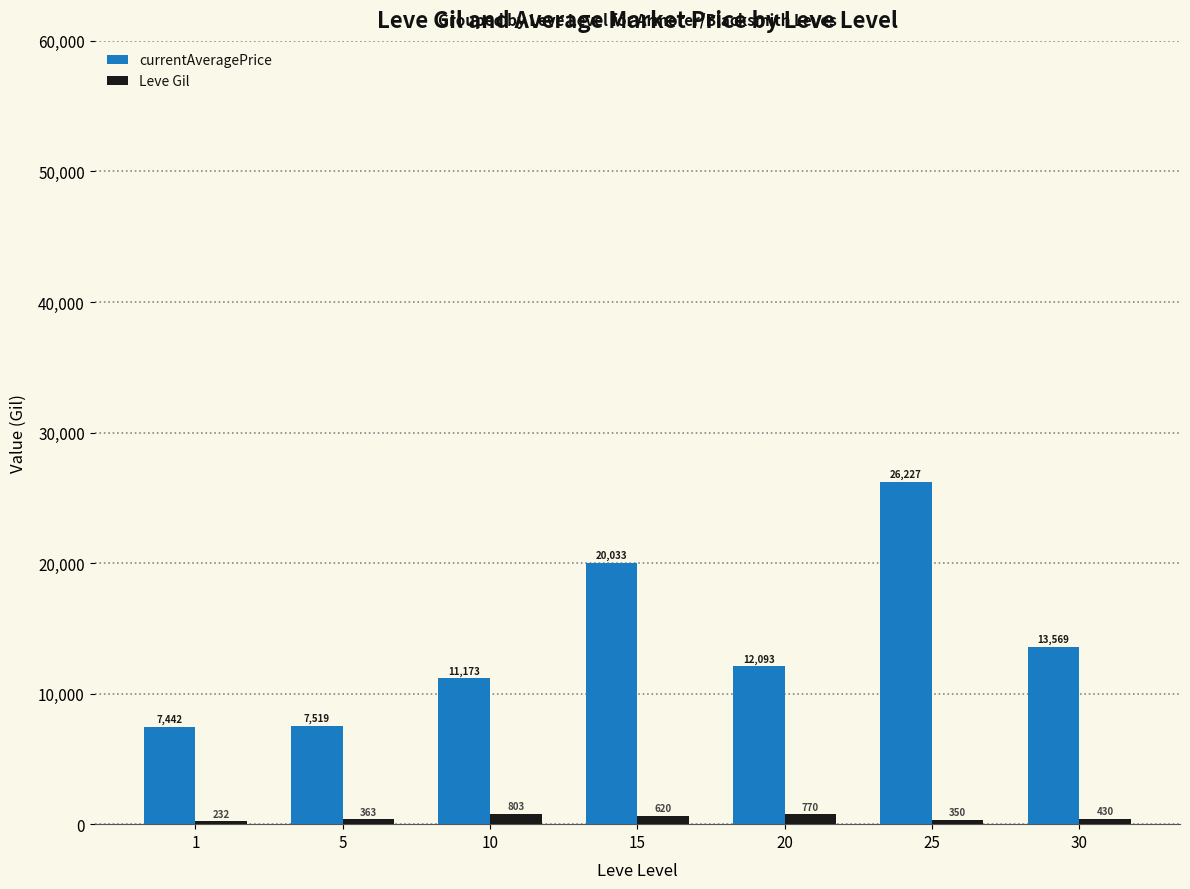

The value of Leve Gil at 30 is 430.0. True or false?

True